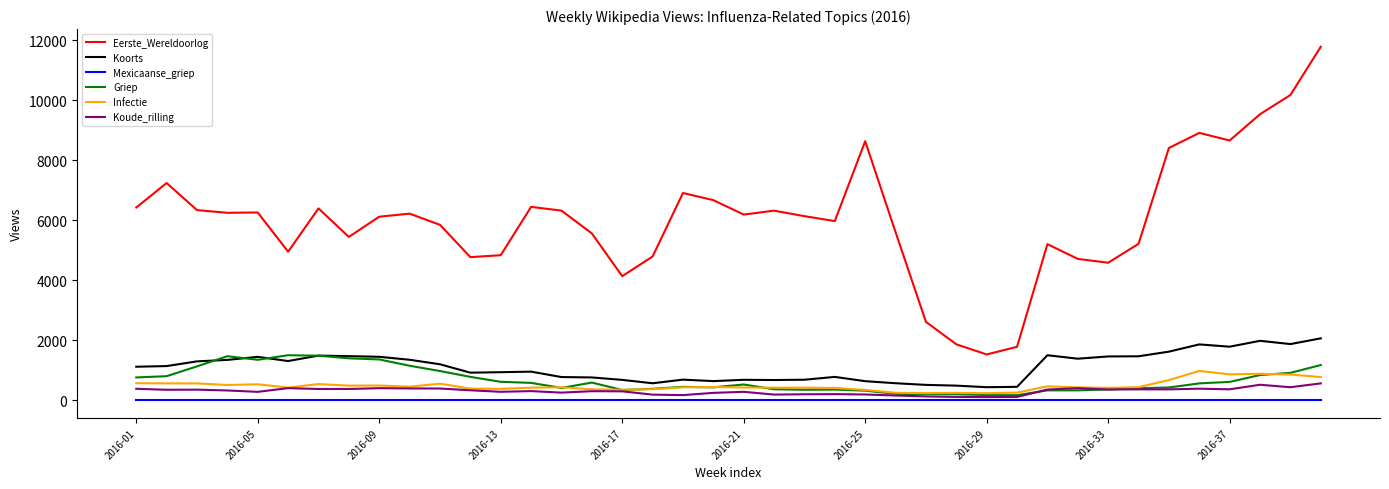

Which series has the largest total across all categories?

Eerste_Wereldoorlog